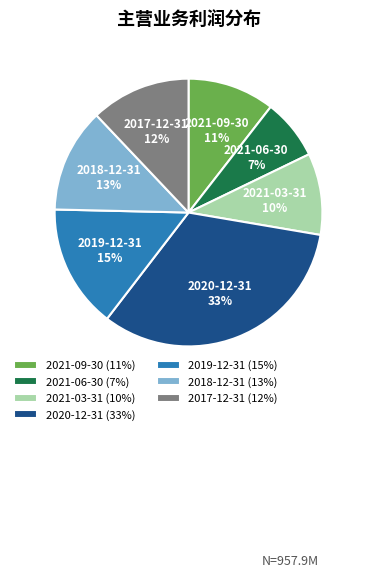

To the nearest percent, what portion does 2021-06-30 represent?

7%